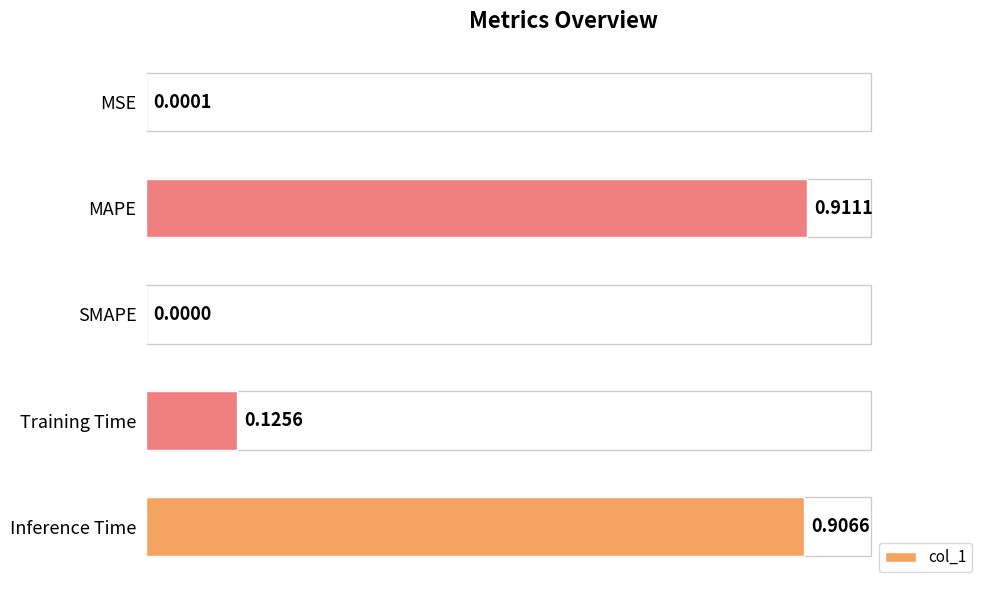

Which label corresponds to the largest value in the chart?

MAPE